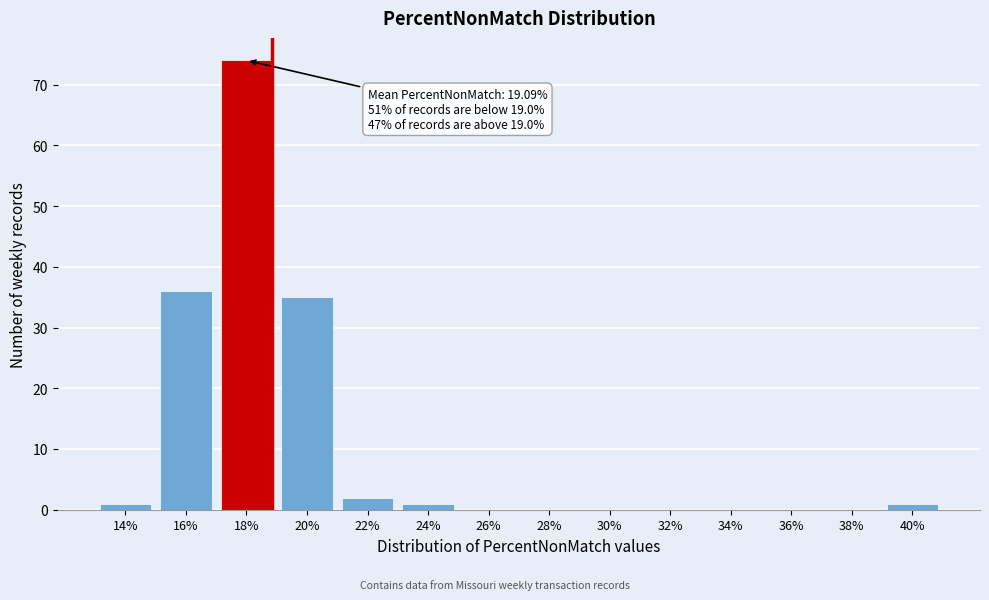

Reading right to left, extract all data points from this chart.

40%=1	38%=0	36%=0	34%=0	32%=0	30%=0	28%=0	26%=0	24%=1	22%=2	20%=35	18%=74	16%=36	14%=1